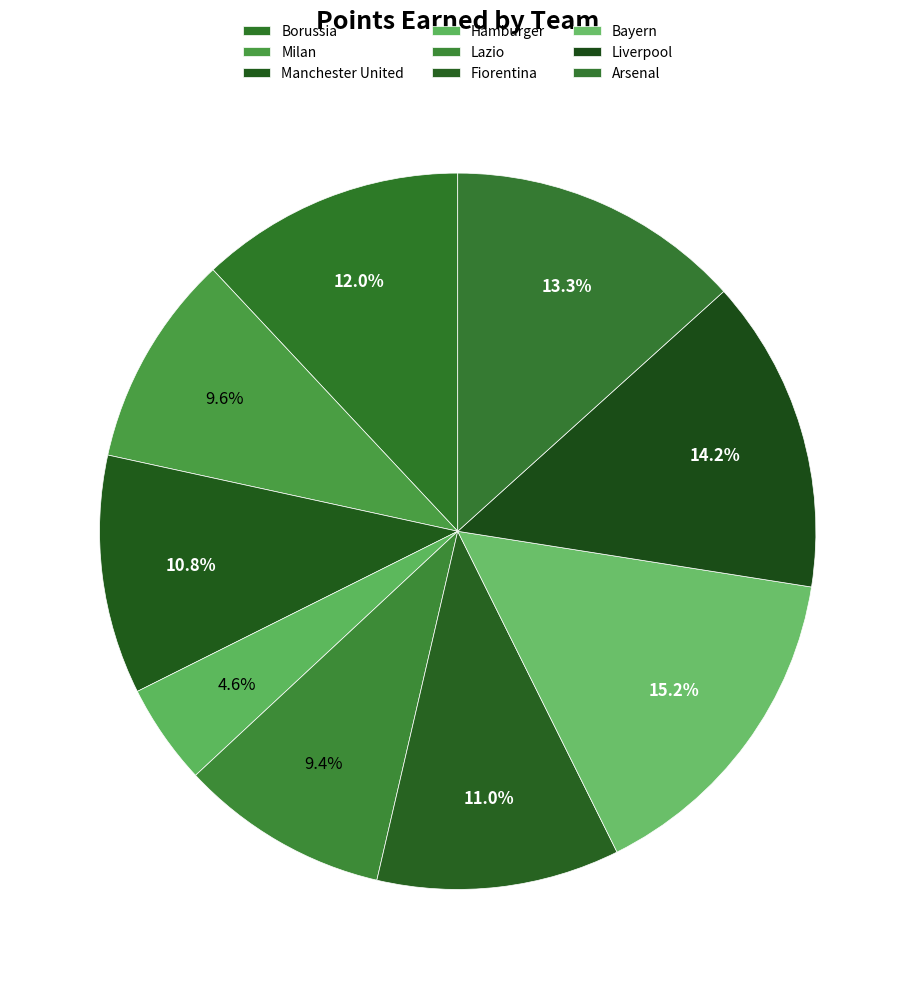

What portion of the pie excludes Hamburger?

95.4%